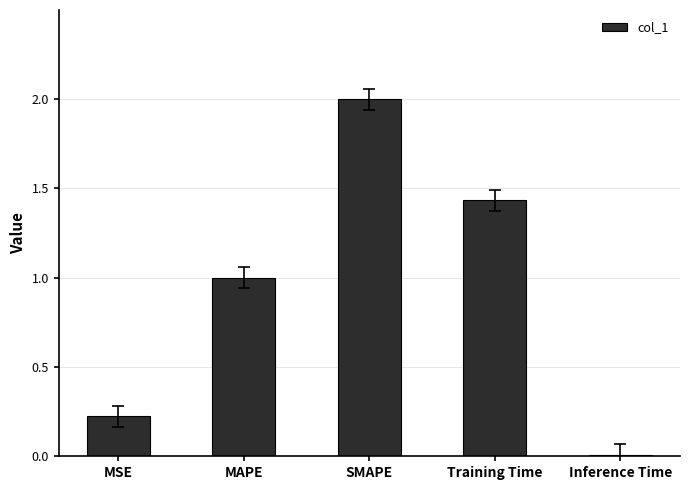

Are the bars grouped side by side (vs. stacked)?

No